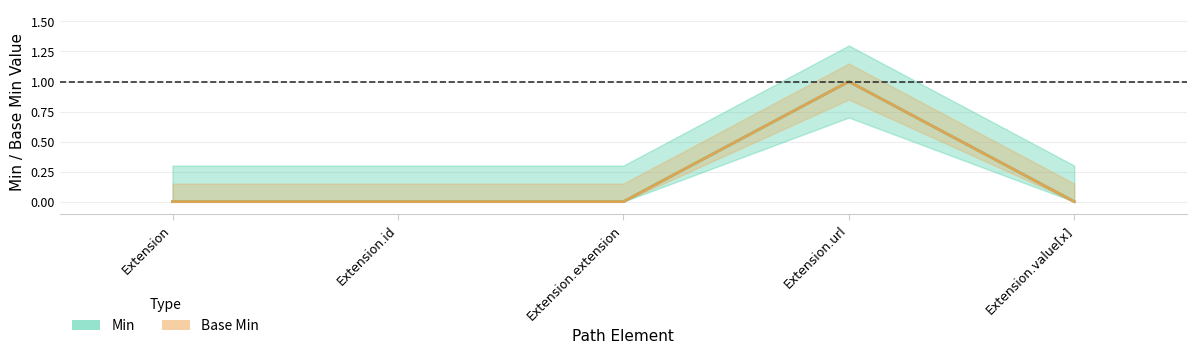

Rank the series by their maximum value, from lowest to highest.

Min, Base Min